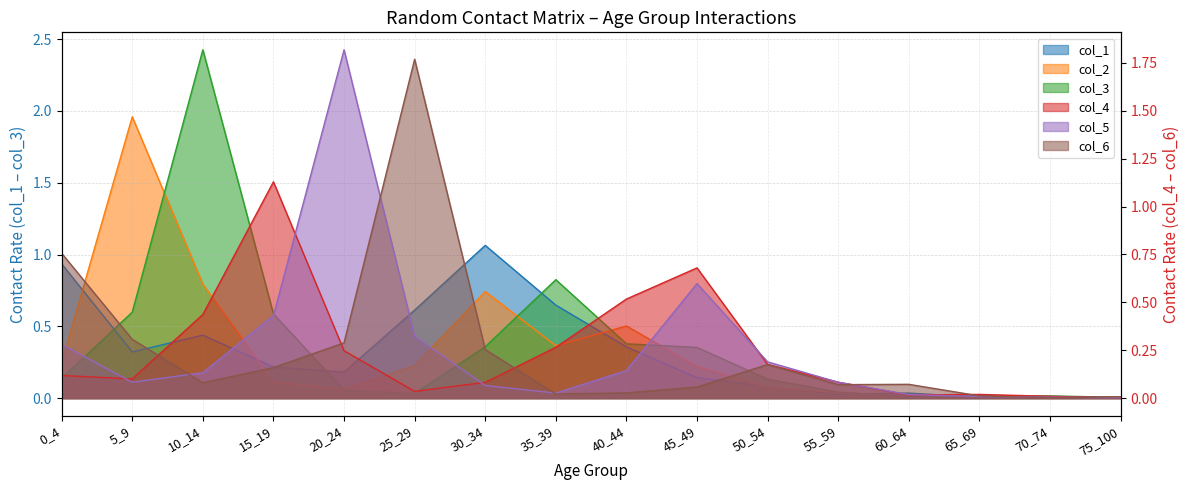

What is the difference between the maximum and second lowest values in the col_2 series?

2.0